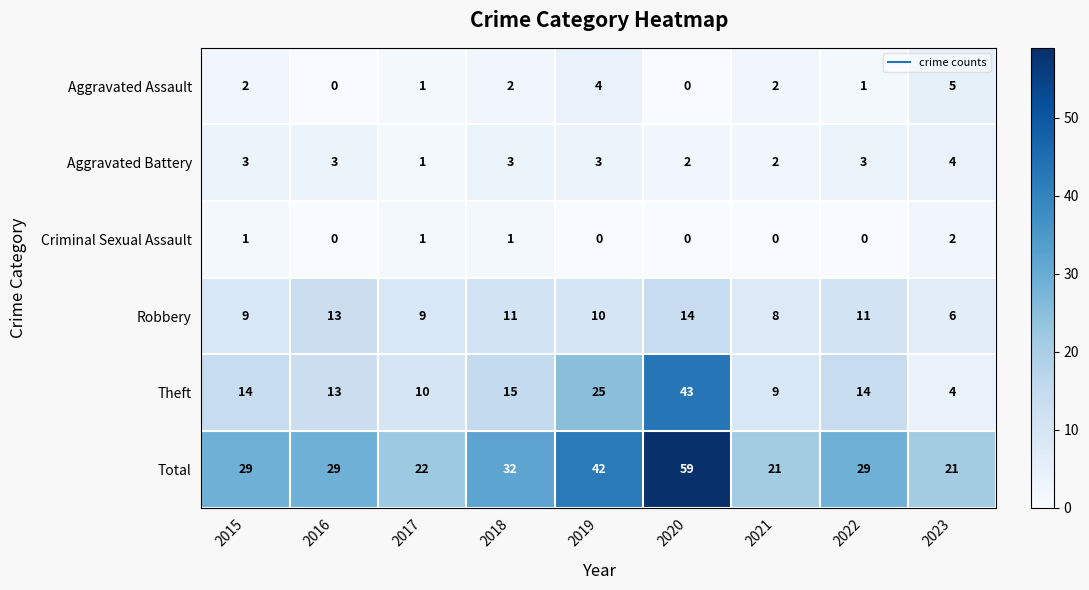

How many values in the Total series are below 29?

3